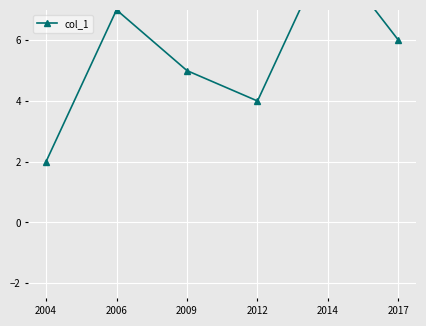

List the labels in order of value, smallest first.

2004, 2012, 2009, 2017, 2006, 2014